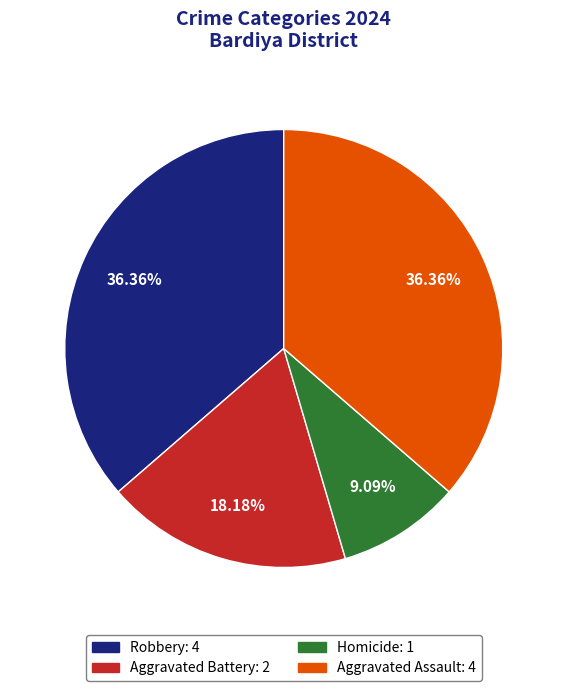

What is the ratio of the value at Robbery to the value at Aggravated Assault?

1.0